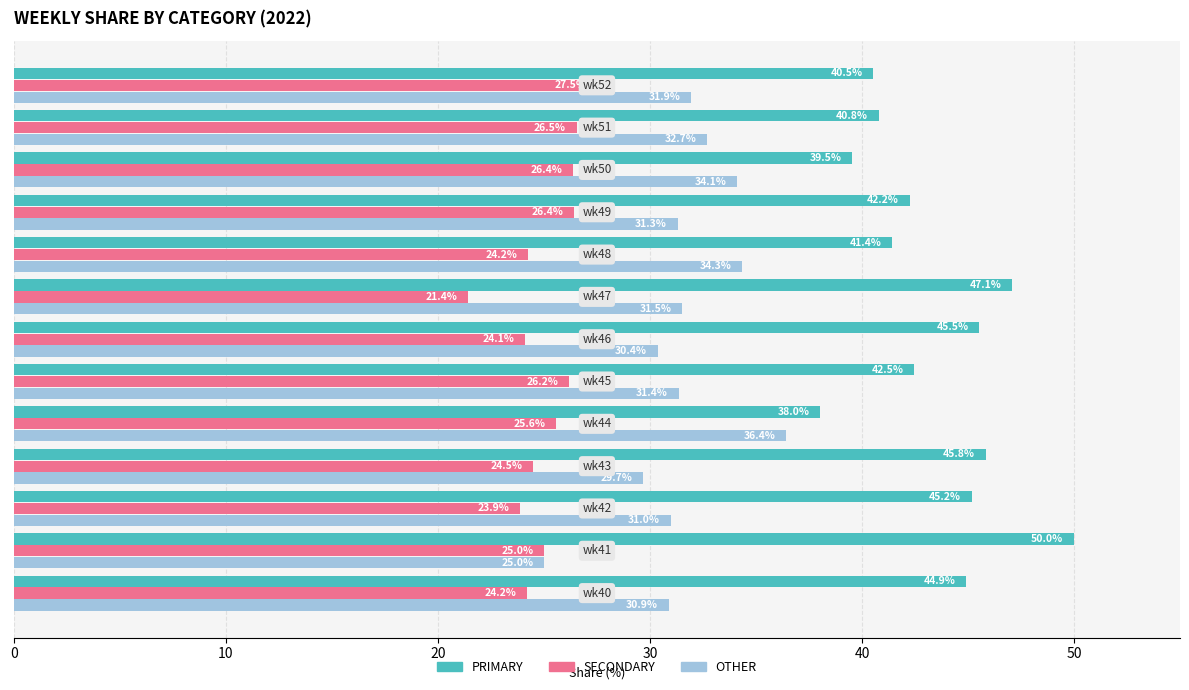

What is the minimum value for SECONDARY?

21.4